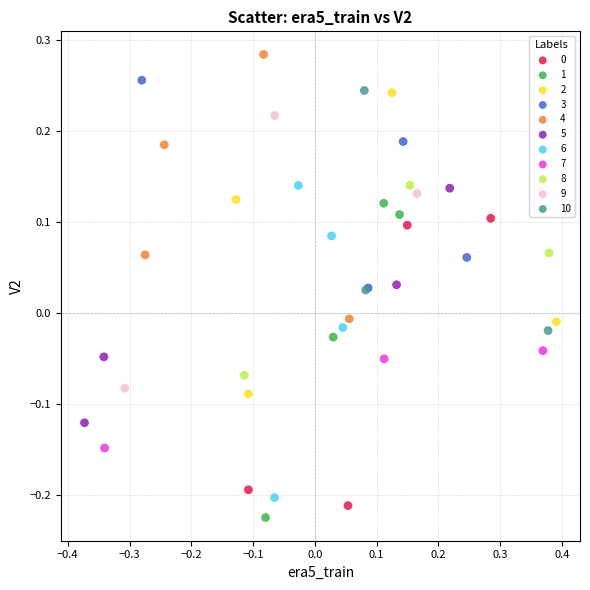

Which series contains the highest Y value?

4